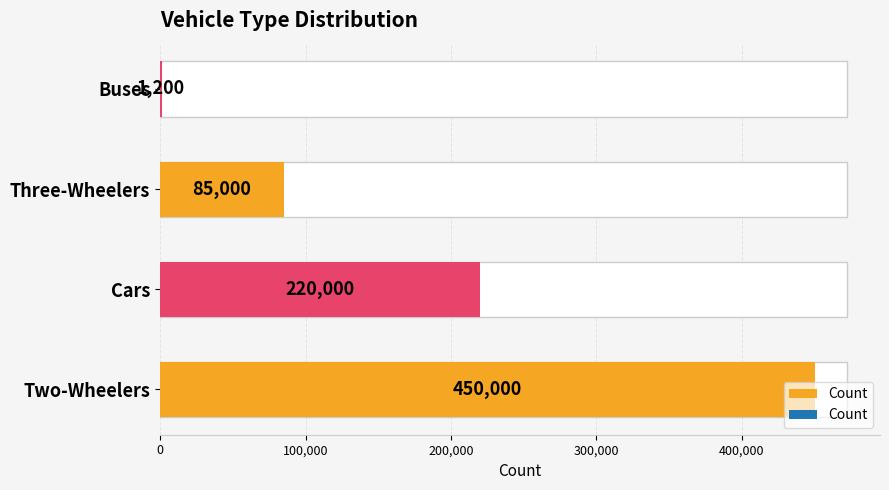

What is the value of the 3rd bar from the left?

85000